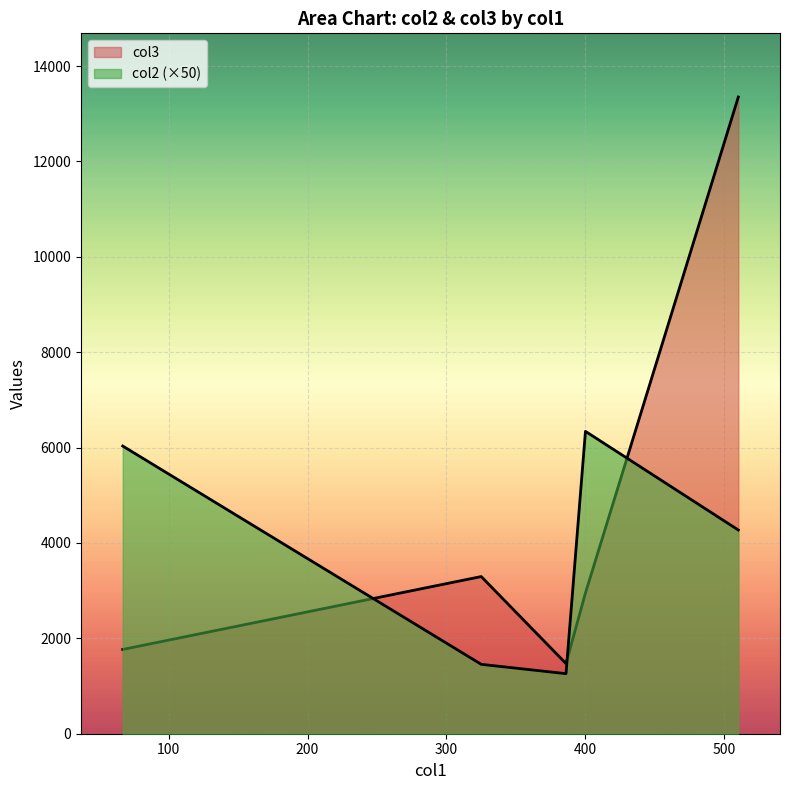

True or false: col2 has a value of 580.8 at 325.

False